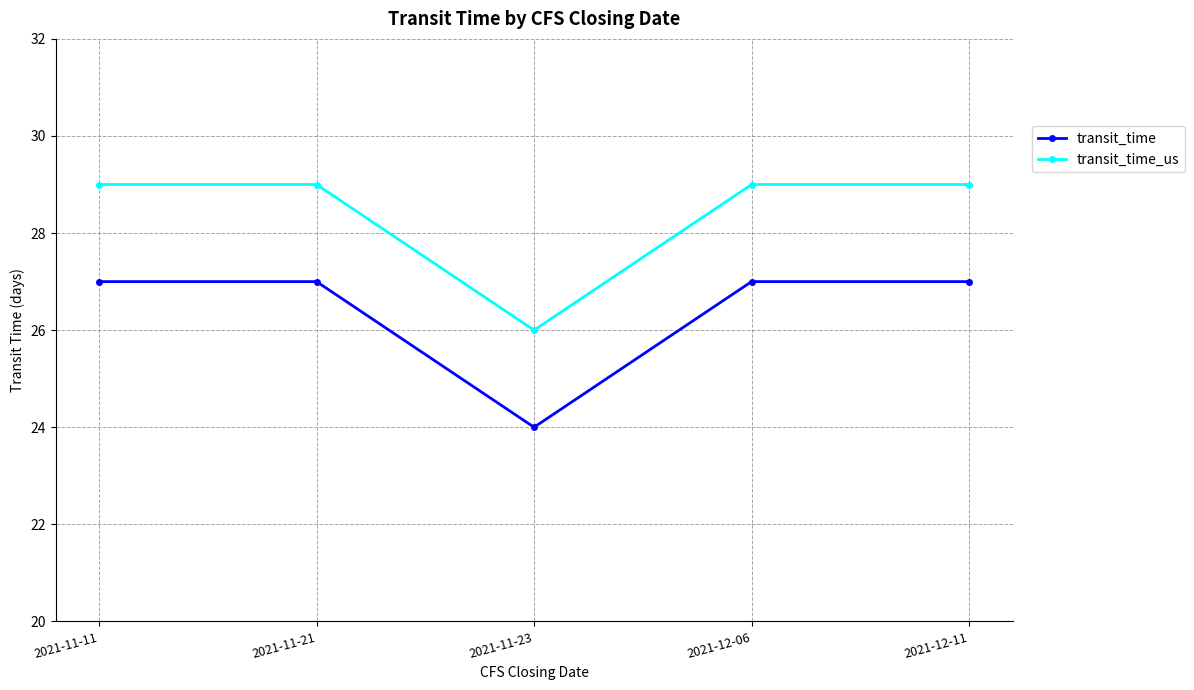

What is the smallest value displayed?

24